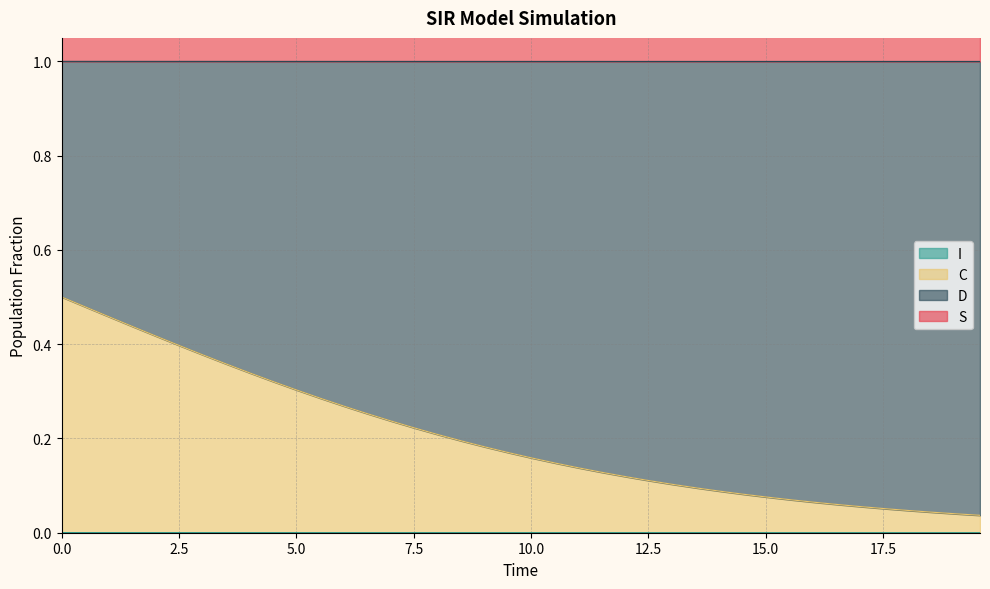

Between 10.033444816053512 and 15.050167224080267, which series saw the biggest shift?

C